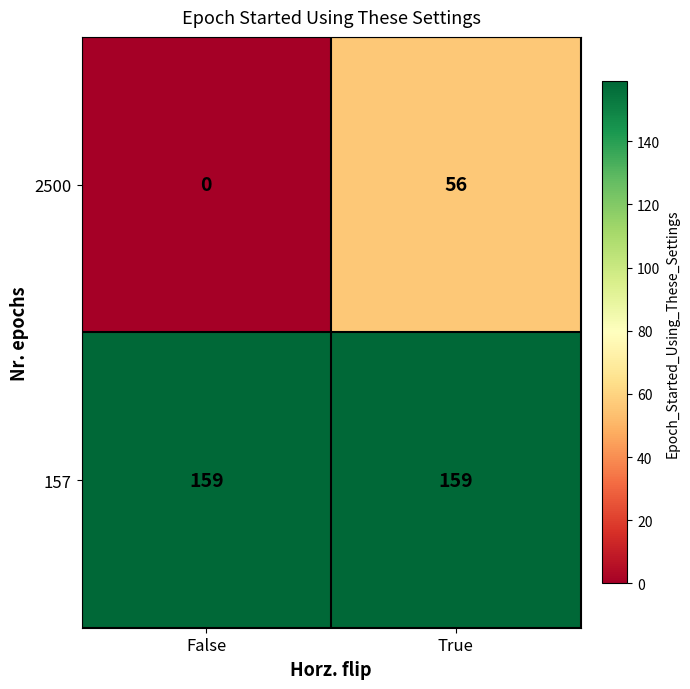

Which series has the widest spread of values?

2500